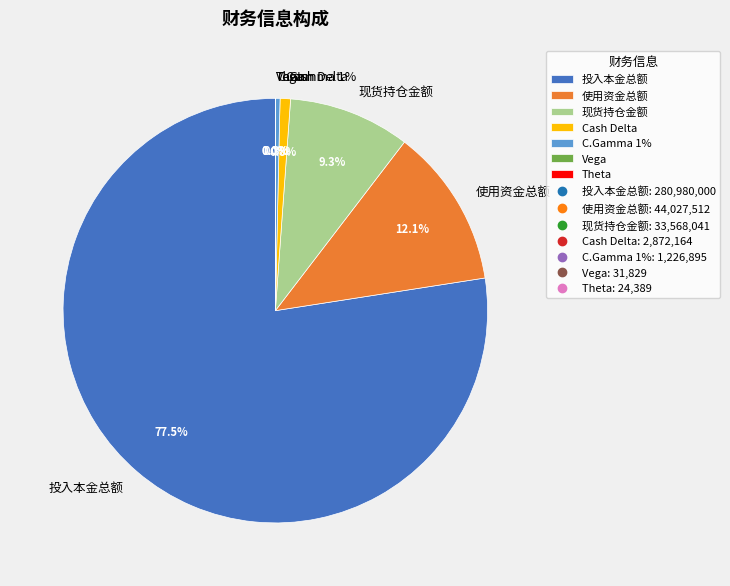

How much of the chart is everything except Vega?

100.0%